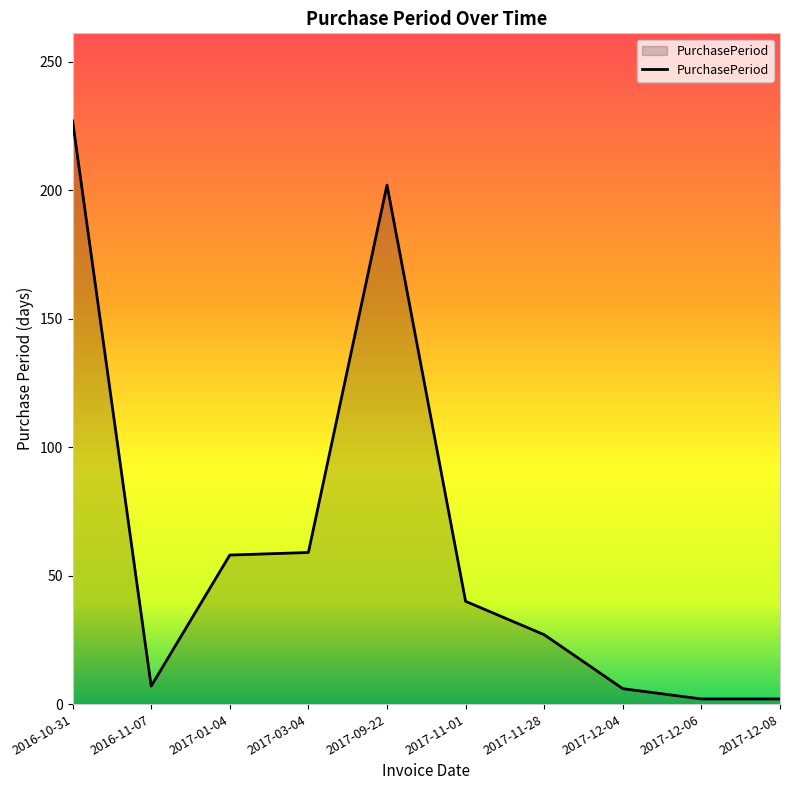

What is the difference between the values at 2017-11-01 and 2016-11-07?

33